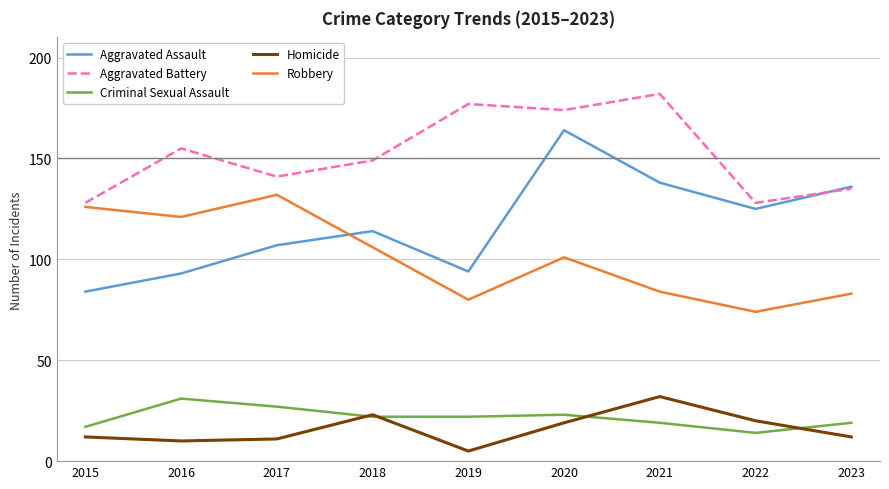

What is the difference between the maximum and minimum values in the Criminal Sexual Assault series?

17